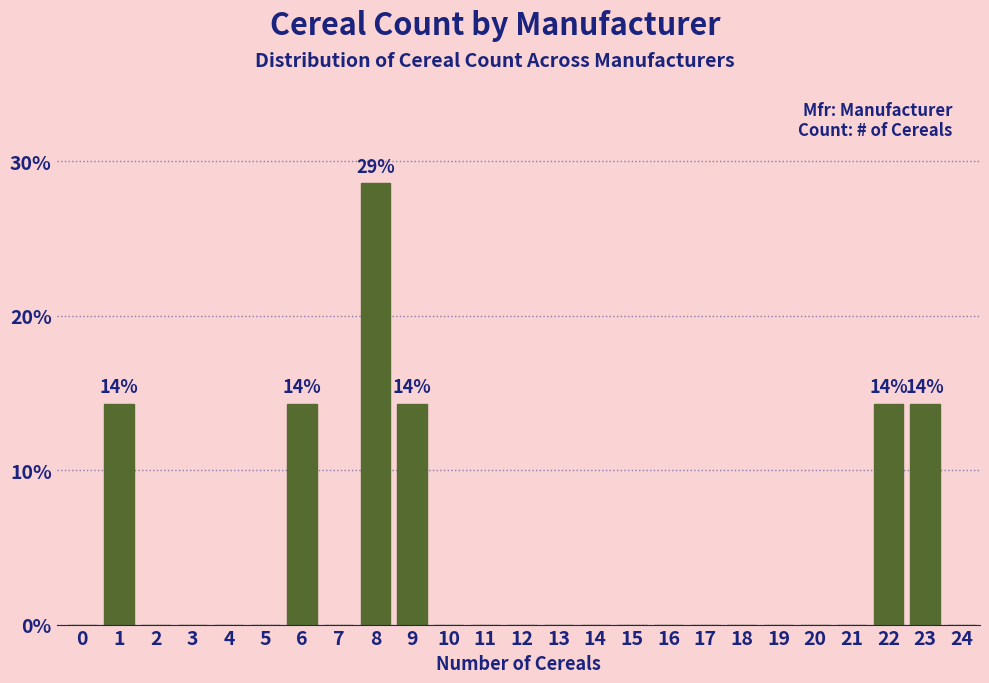

Reading right to left, transcribe all the data shown in this chart.

24=0.0	23=14.3	22=14.3	21=0.0	20=0.0	19=0.0	18=0.0	17=0.0	16=0.0	15=0.0	14=0.0	13=0.0	12=0.0	11=0.0	10=0.0	9=14.3	8=28.6	7=0.0	6=14.3	5=0.0	4=0.0	3=0.0	2=0.0	1=14.3	0=0.0